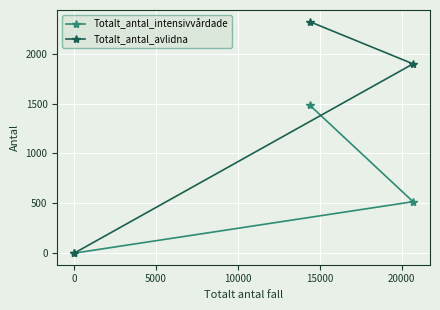

At how many categories does at least one series exceed 164?

2